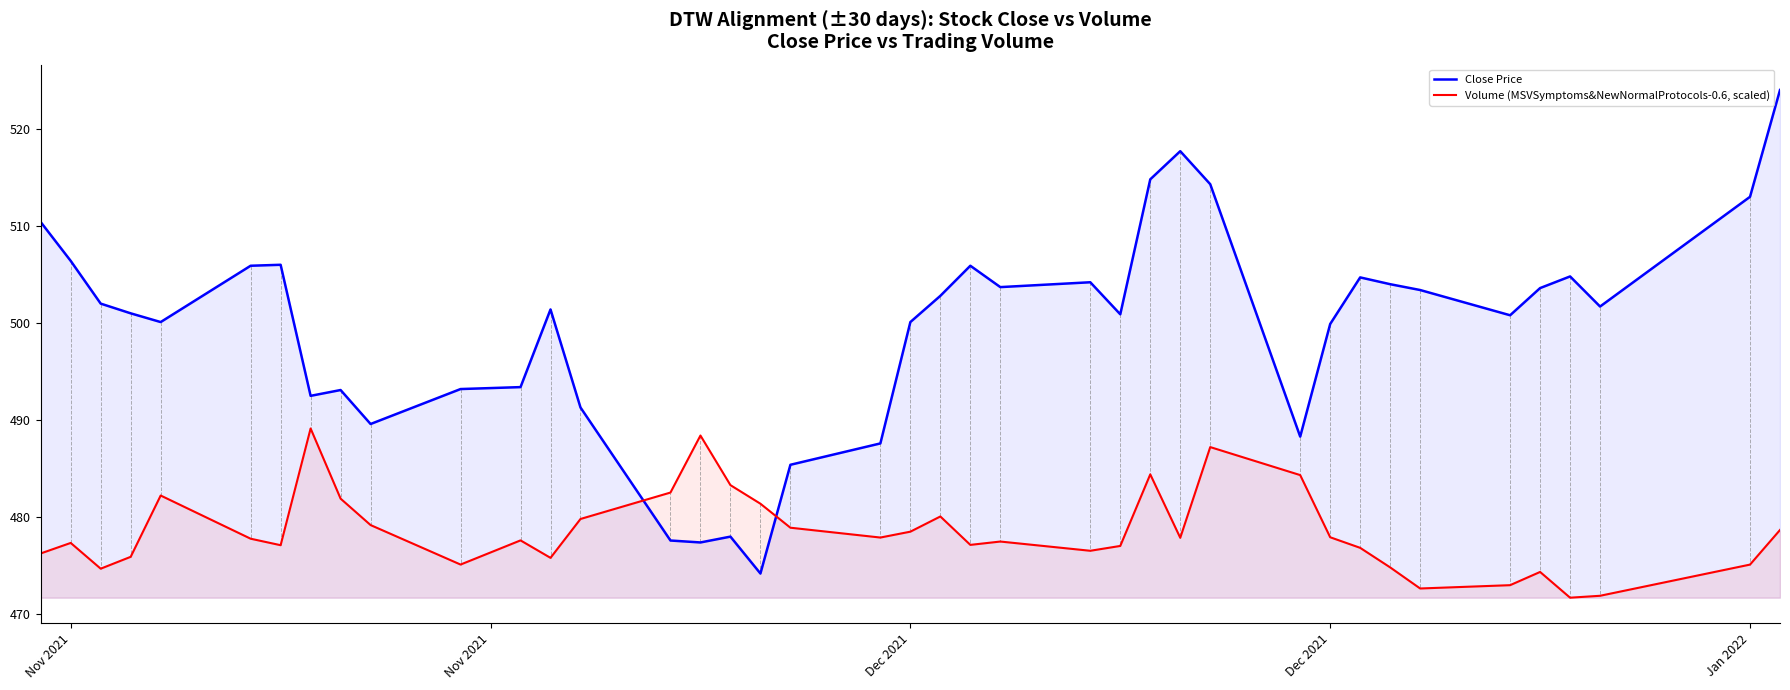

In Volume (MSVSymptoms&NewNormalProtocols-0.6, scaled), how many points are higher than both neighbors (excluding endpoints)?

10